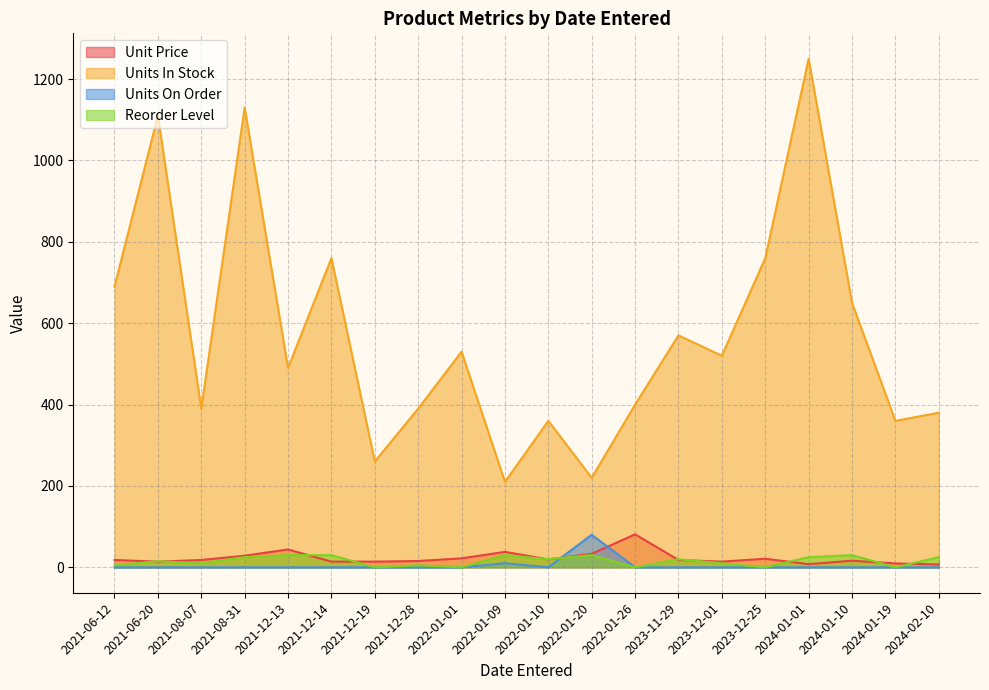

What is the greatest value displayed?

1250.0